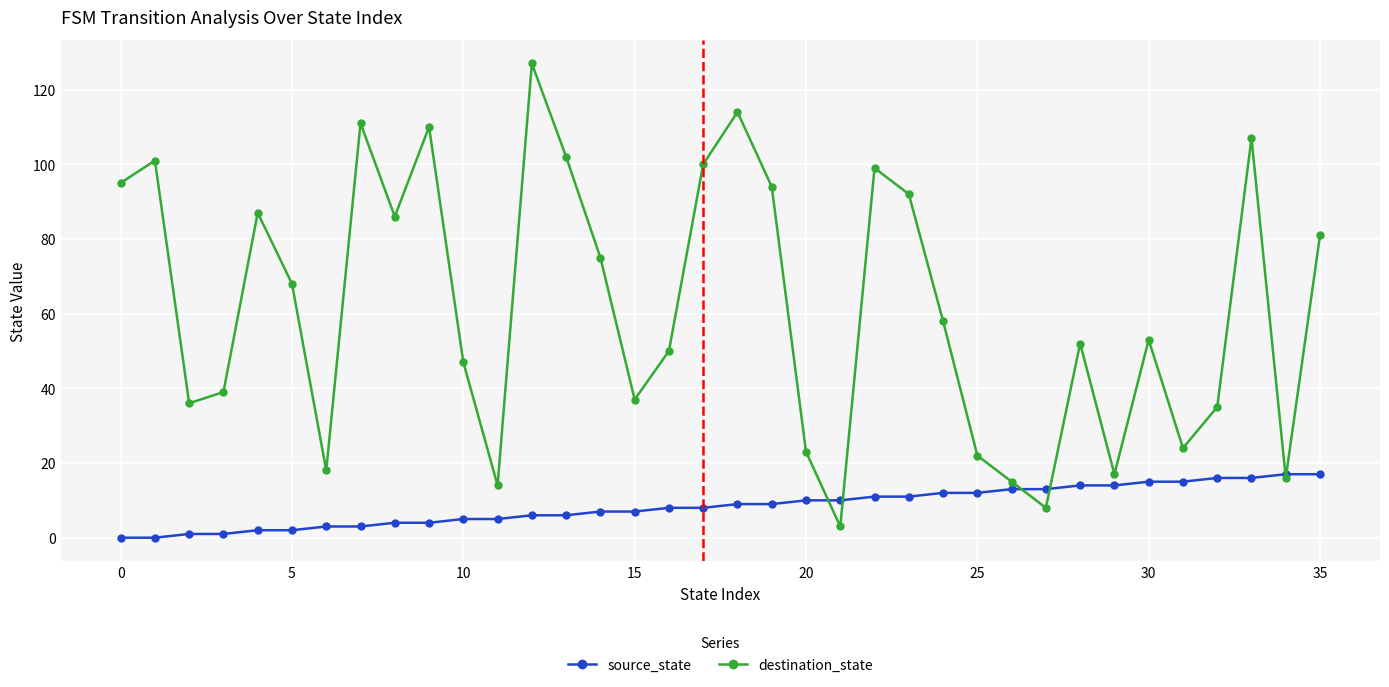

What is the minimum value for destination_state?

3